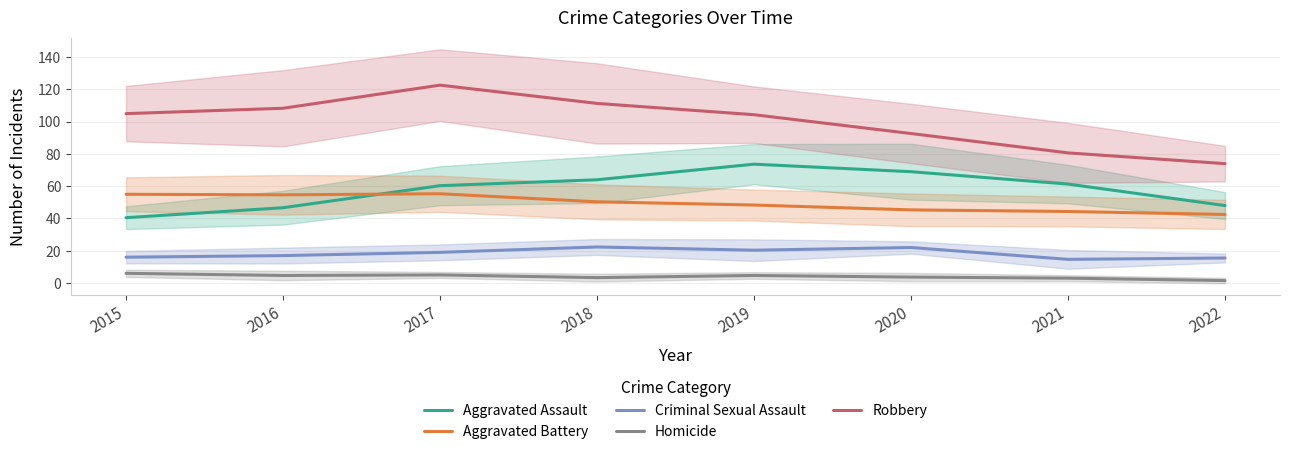

What is the difference between the highest and lowest values at 2020?

89.0